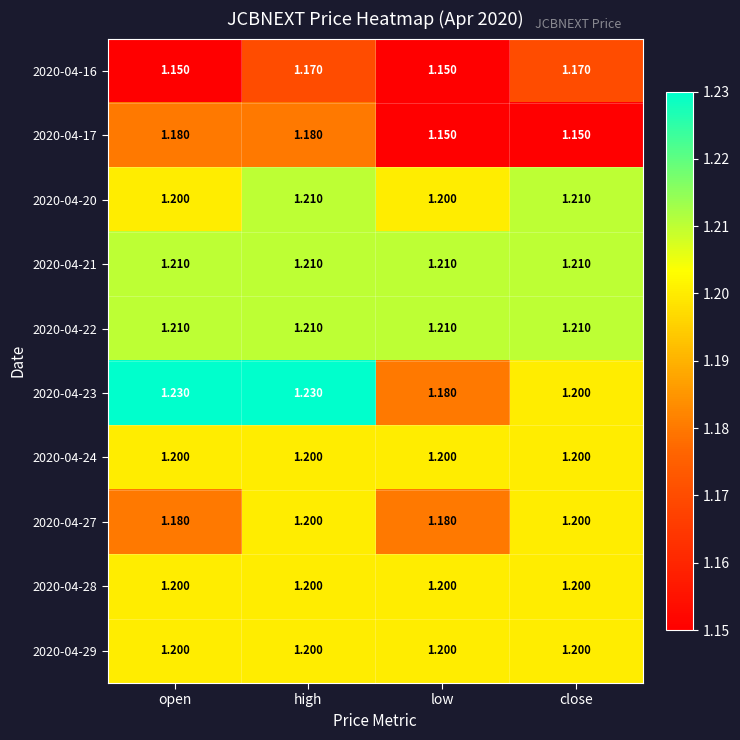

At which category is the sum across all series the highest?

high